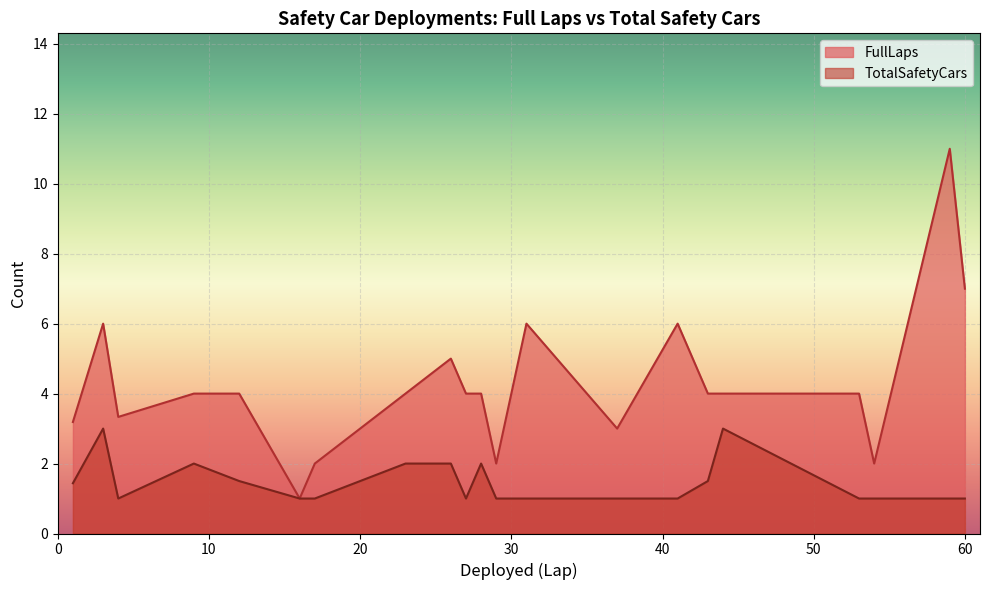

Which series has the widest spread of values?

FullLaps